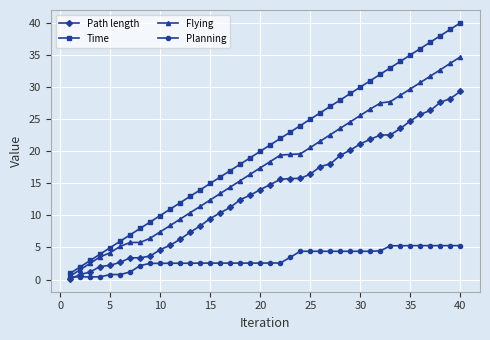

Does the chart display data point markers on the line(s)?

Yes